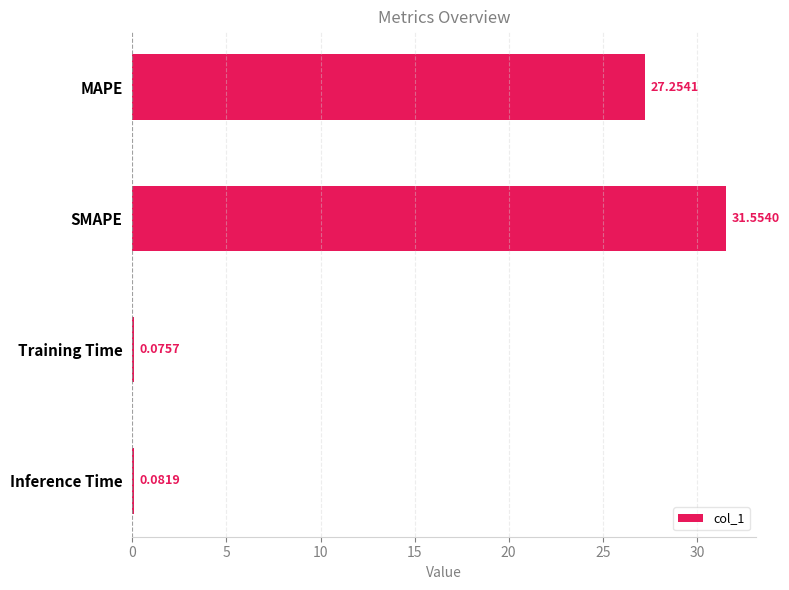

What is the sum of the values at MAPE and Inference Time?

27.3